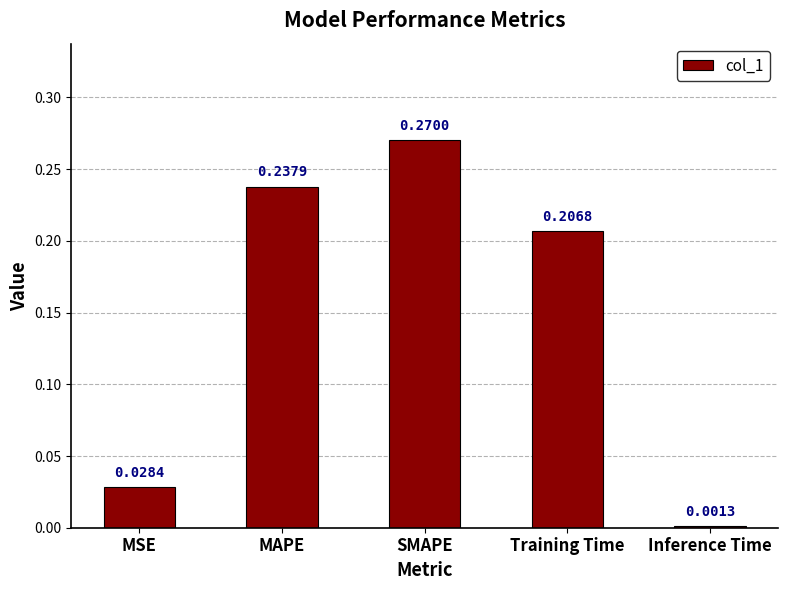

Are the bars horizontal?

No